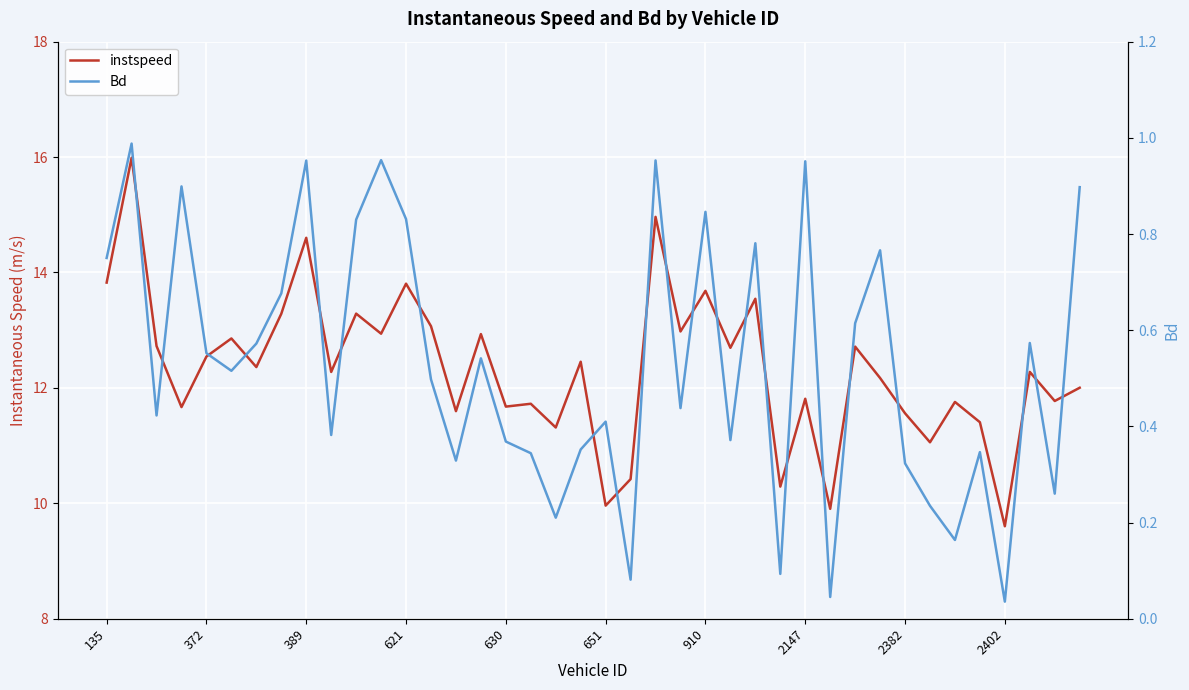

How many interior local peaks does the instspeed series have?

15